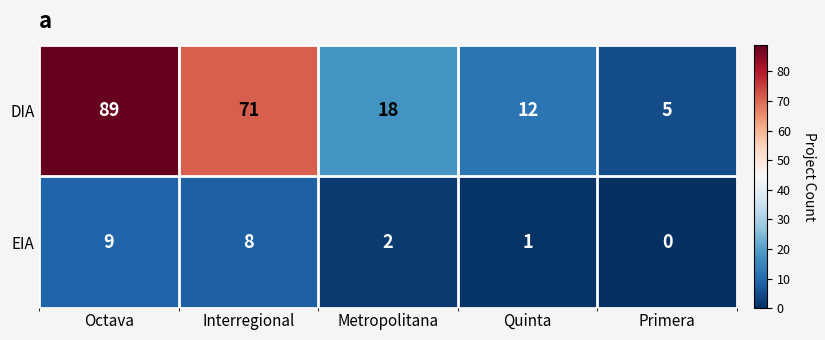

What is the difference between the highest and lowest values at Interregional?

63